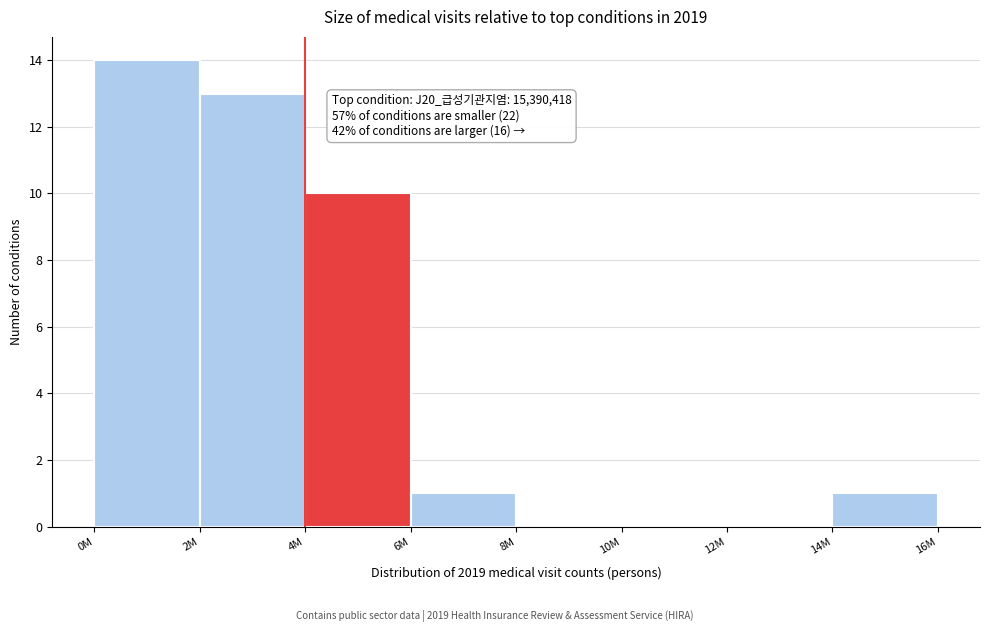

Reading left to right, transcribe all the data shown in this chart.

0M=14	2M=13	4M=10	6M=1	8M=0	10M=0	12M=0	14M=1